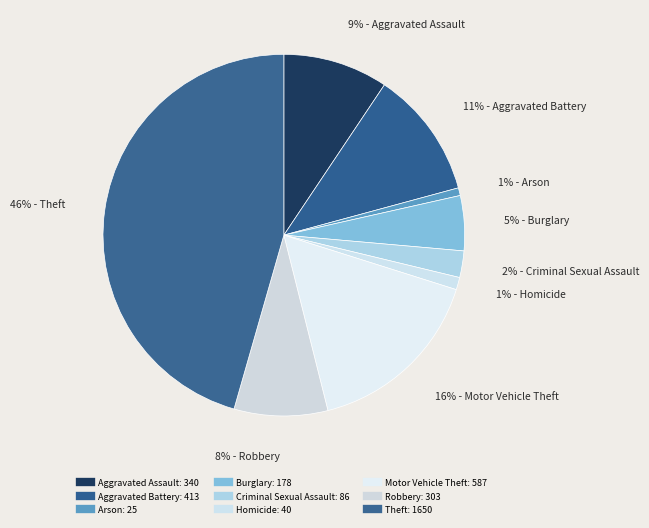

How many segments does this pie chart have?

9